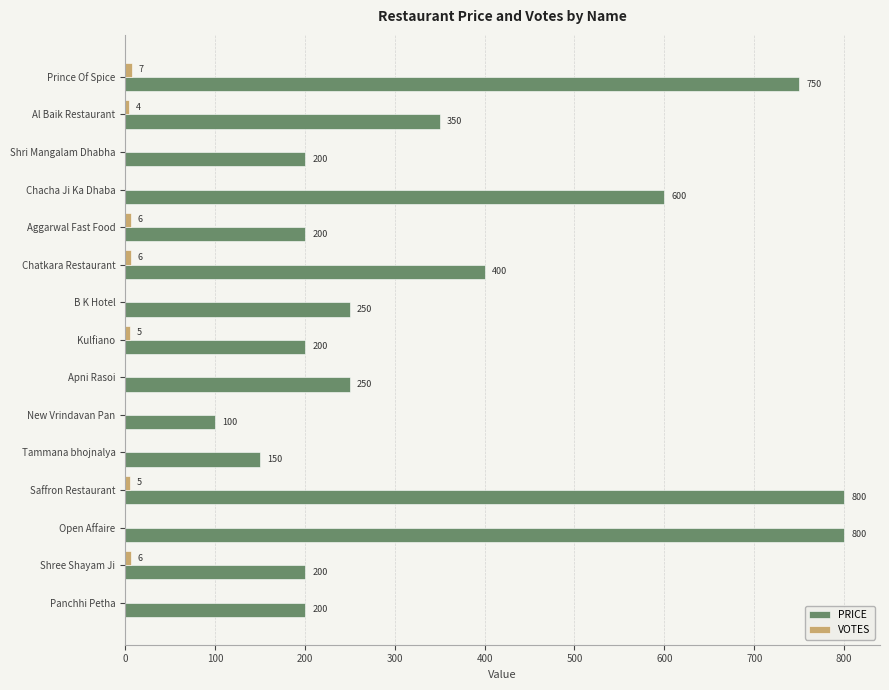

What is the sum of the PRICE values at Saffron Restaurant and Shree Shayam Ji?

1000